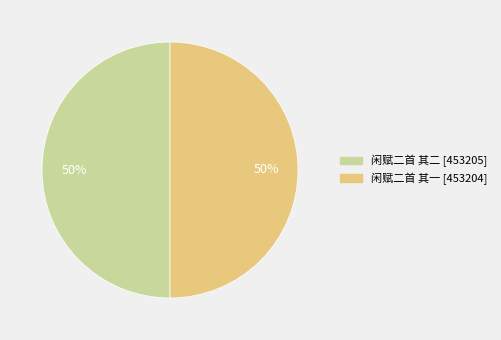

What percentage is the 闲赋二首 其二 slice, to the nearest percent?

50%